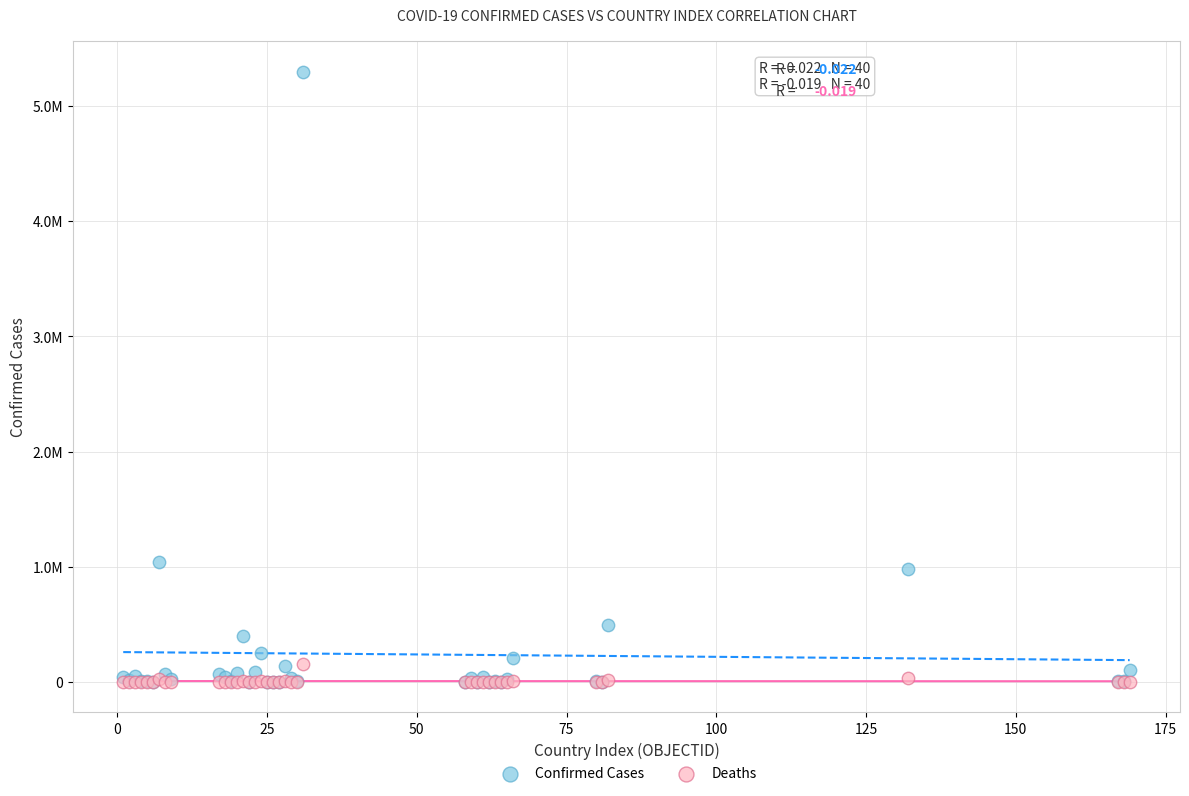

Which series has the widest spread of Y values?

Confirmed Cases